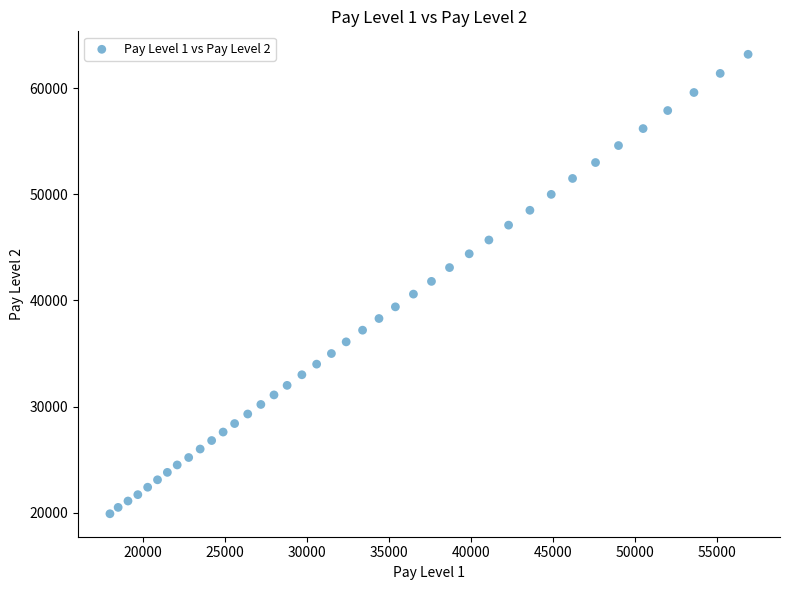

What is the range of X values (max minus min)?

38900